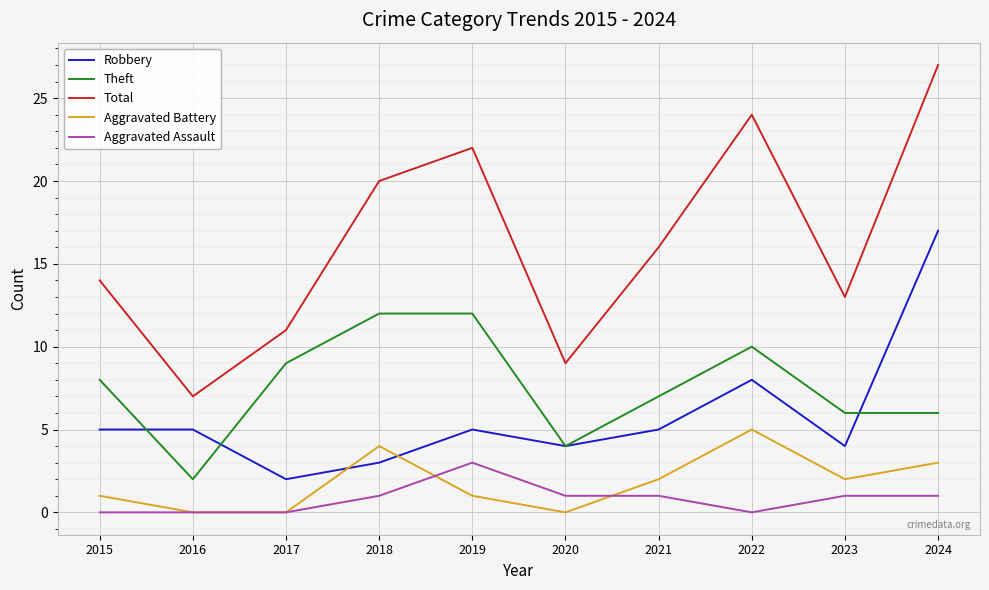

What is the approximate value of Total at 2023?

13